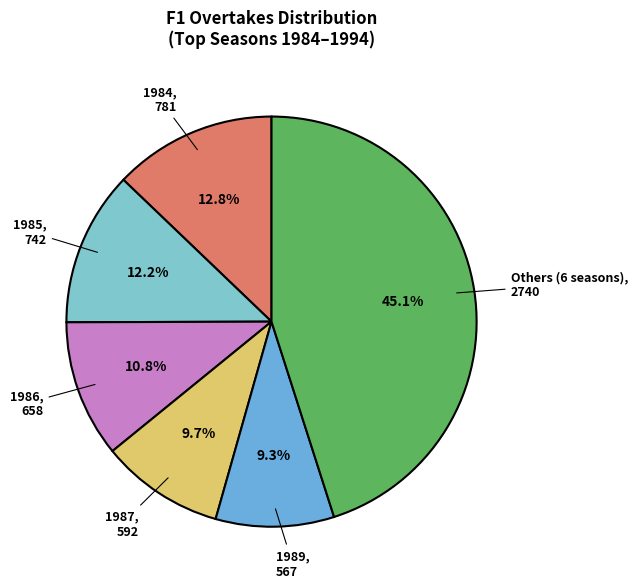

To the nearest percent, what is the average slice percentage?

17%